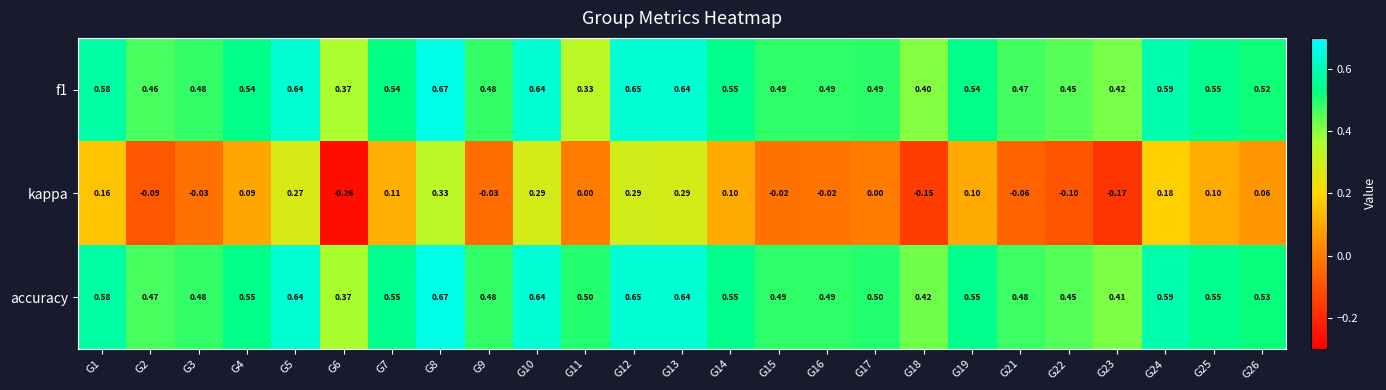

Which series has the largest total across all categories?

accuracy